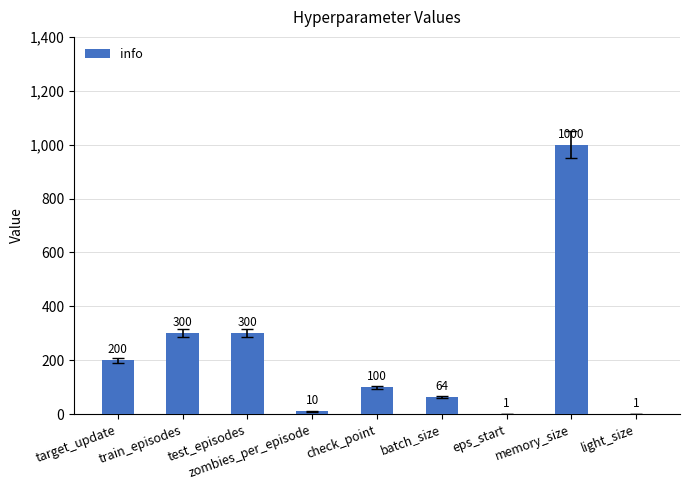

What is the greatest value displayed?

1000